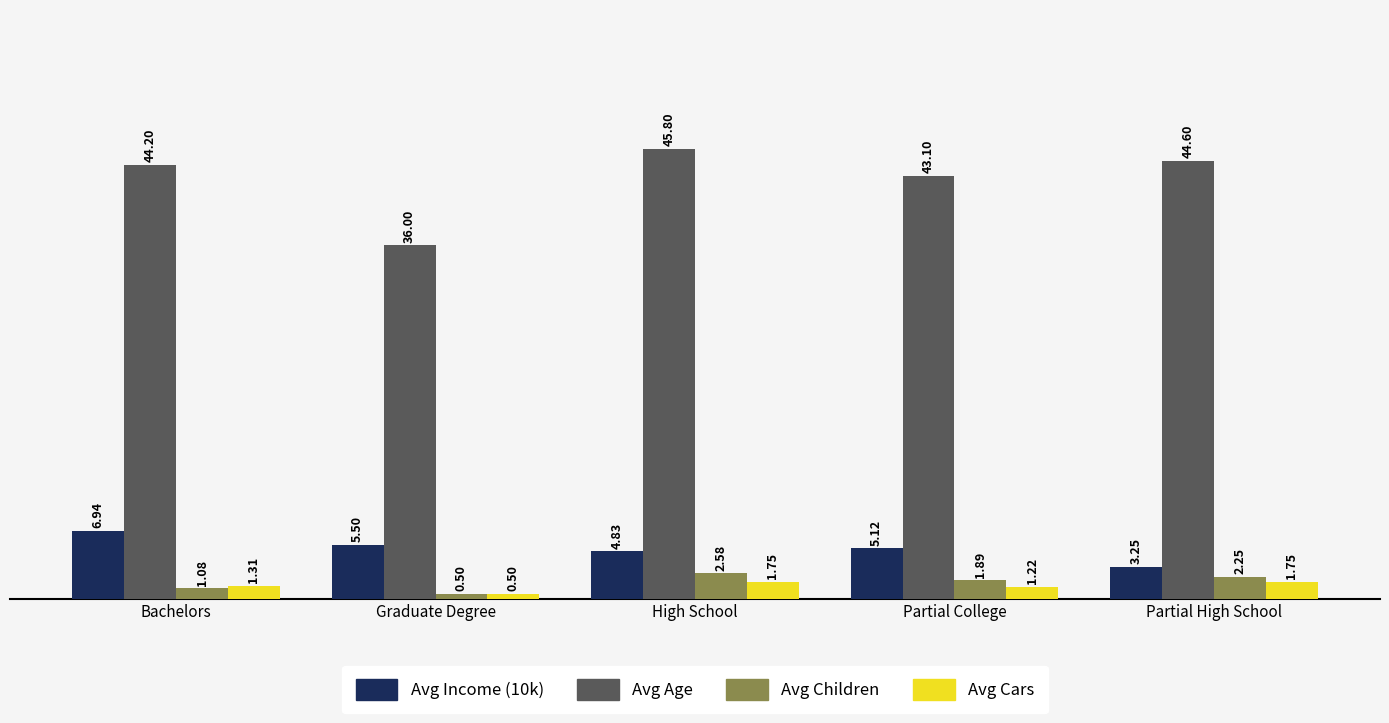

What is the sum of all Avg Children values?

8.3